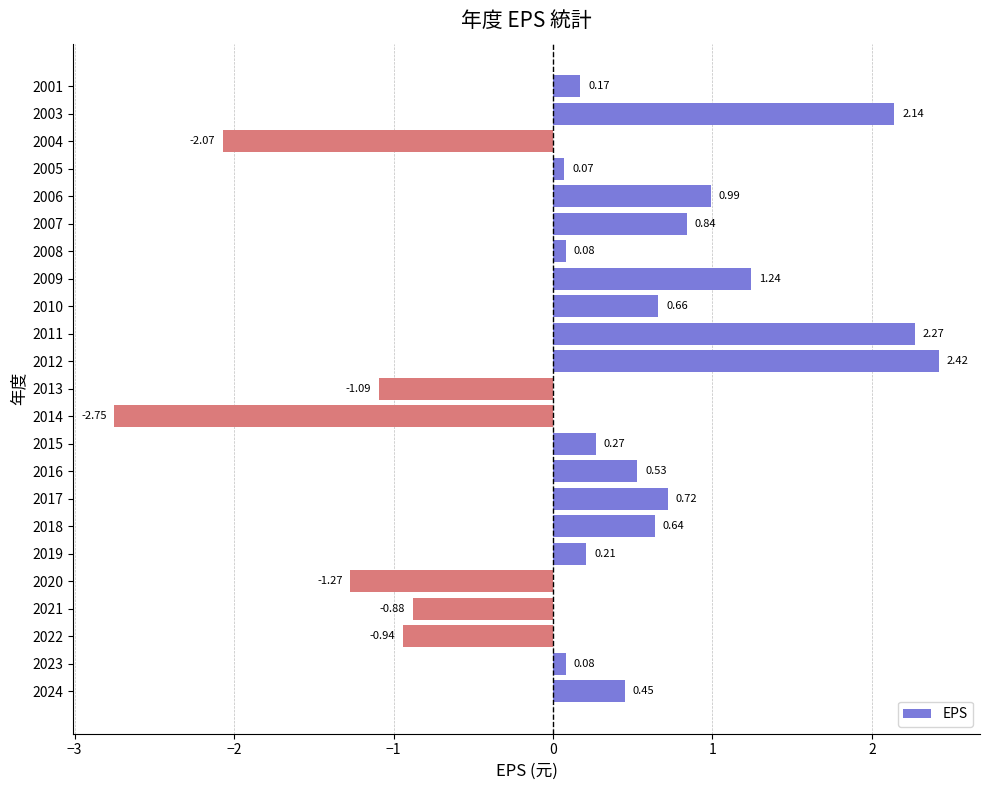

What is the difference between the maximum and minimum values?

5.2